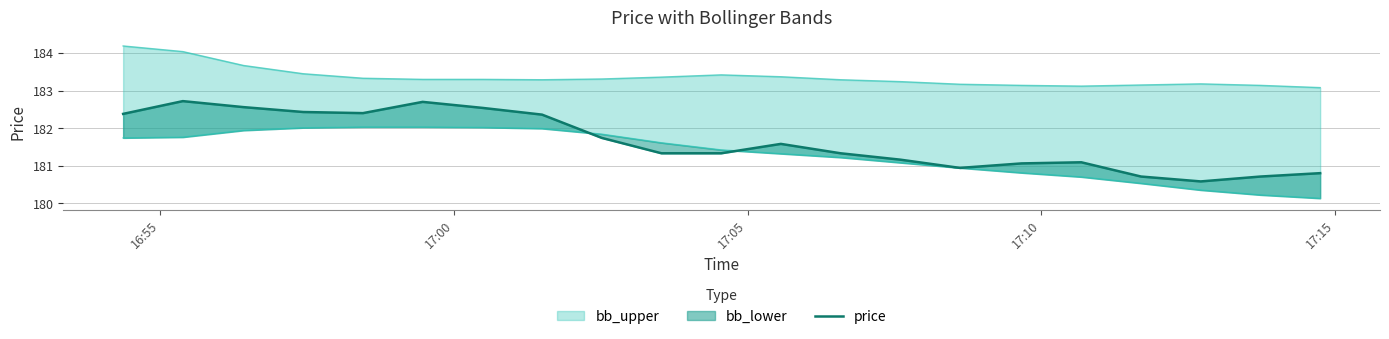

What is the difference between the maximum and second lowest values?

2.0